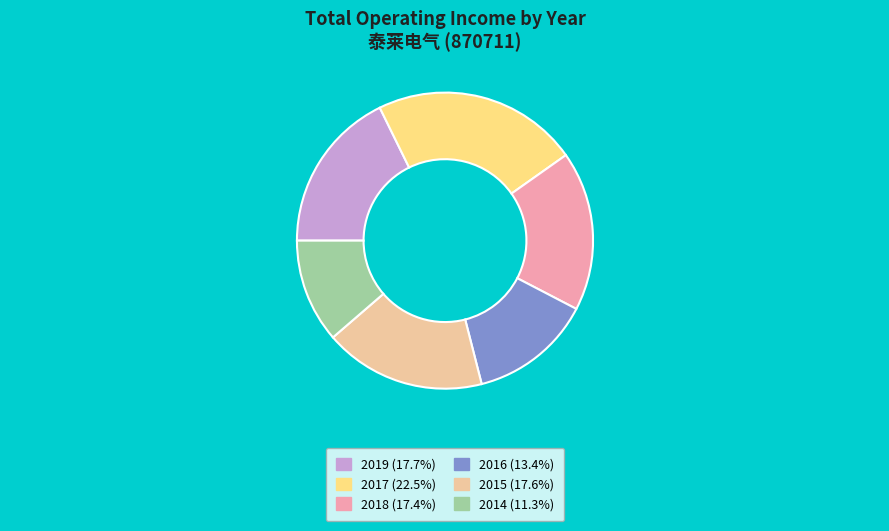

Is there a majority slice in this chart?

No